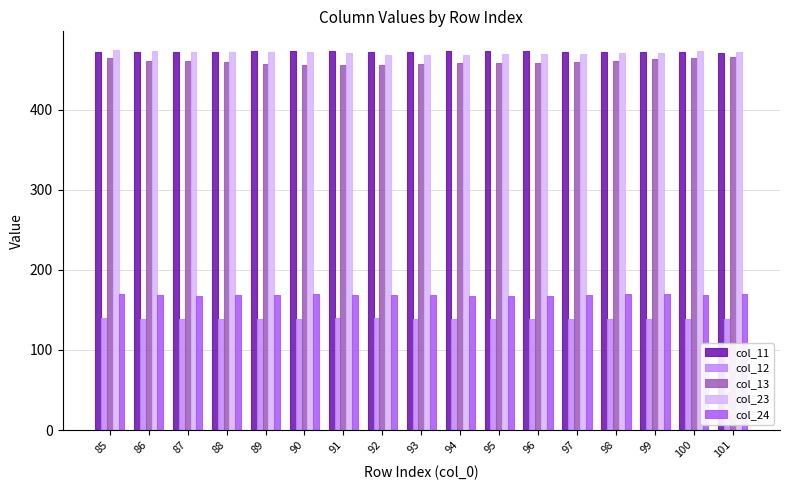

At how many categories does at least one series exceed 191?

17